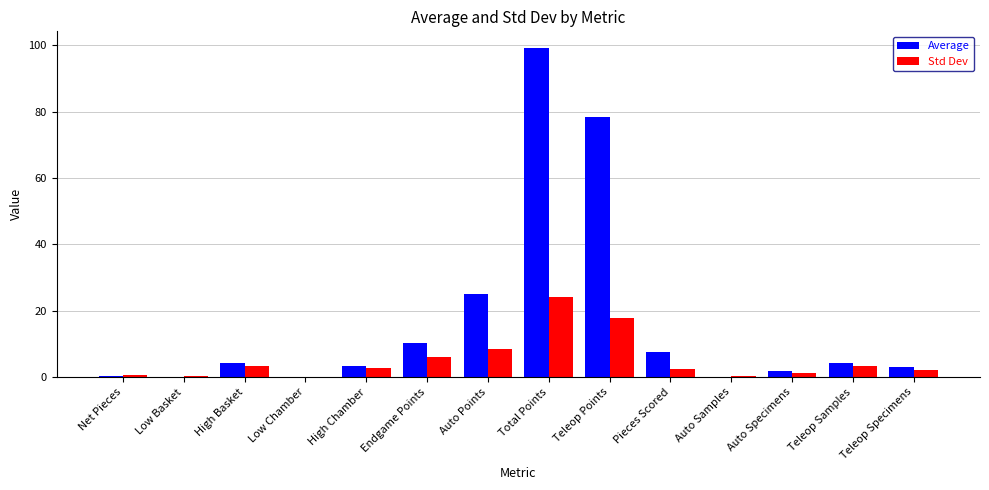

What is the total value across all series at Teleop Samples?

7.5